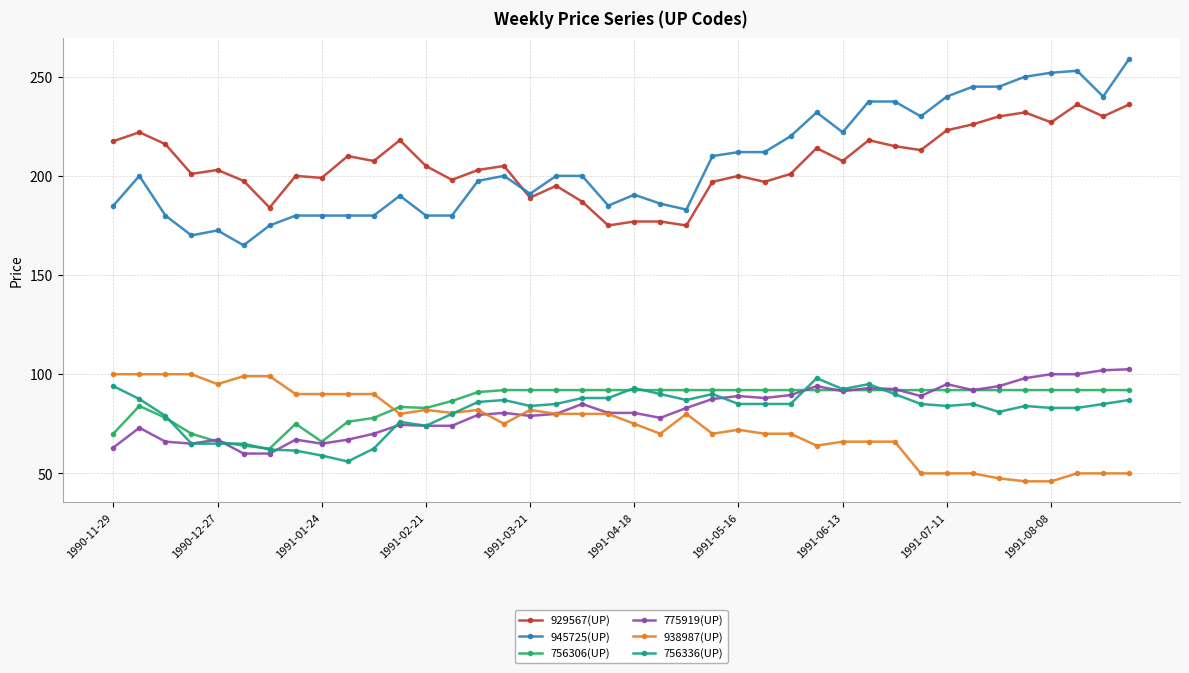

True or false: 756306(UP) and 945725(UP) intersect in this chart.

False